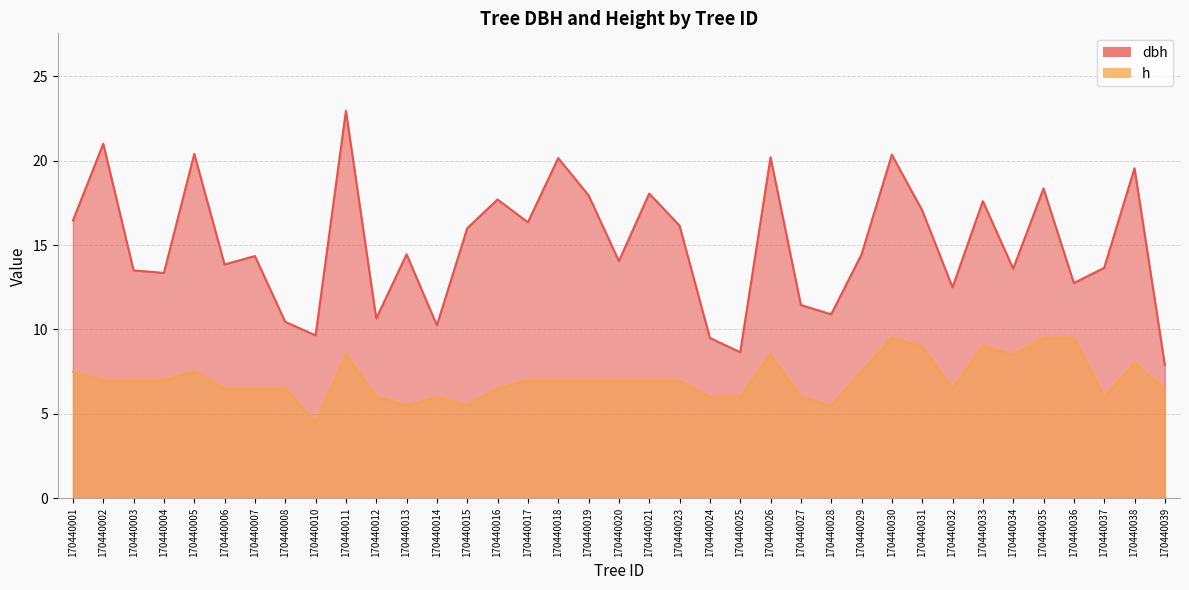

List the series in order of their peak value, lowest first.

h, dbh